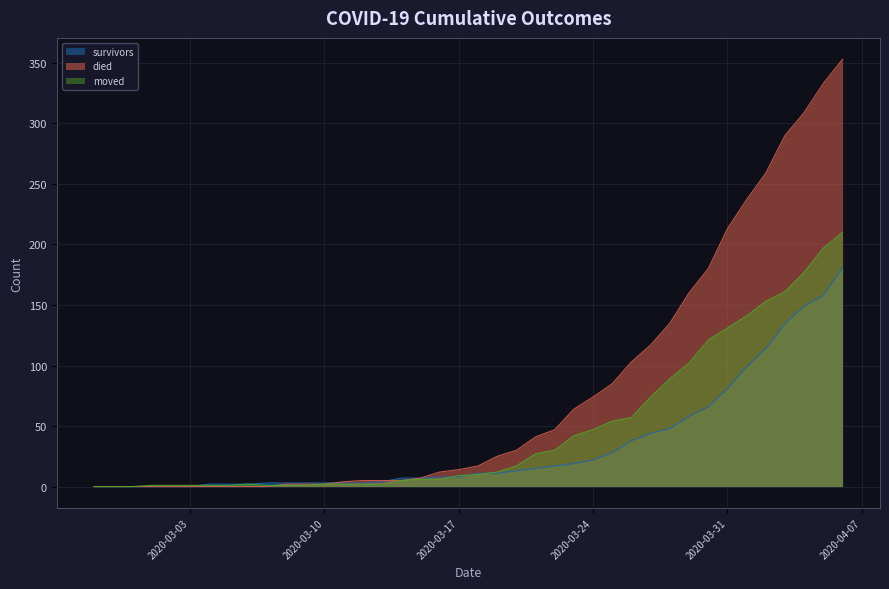

What is the maximum value shown in the chart?

353